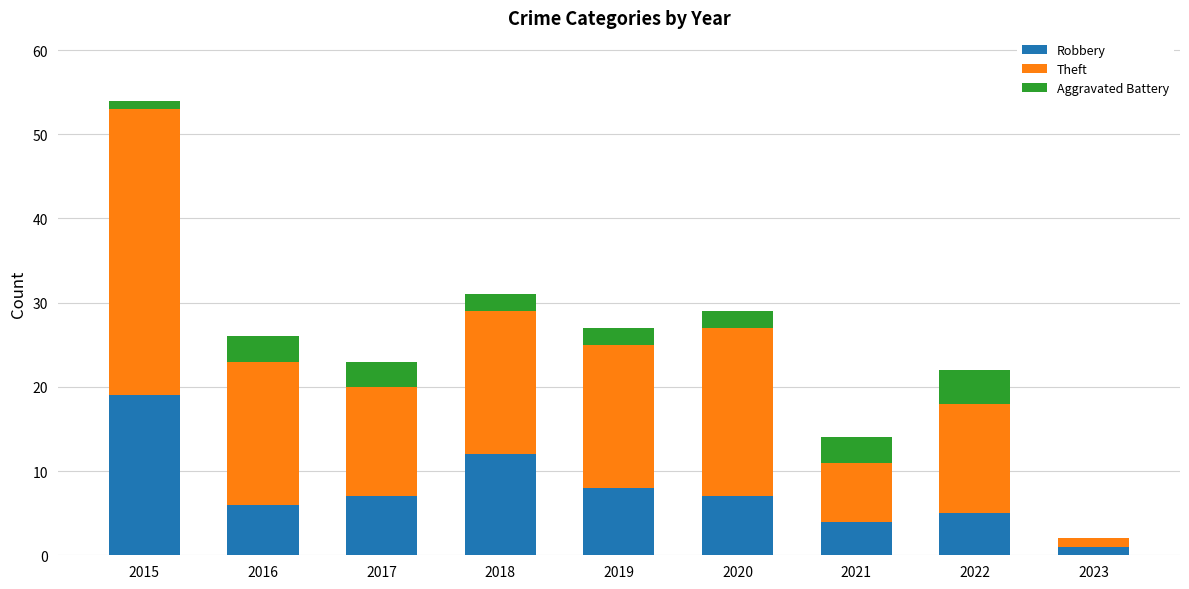

Reading right to left, what are the values for Robbery?

2023=1	2022=5	2021=4	2020=7	2019=8	2018=12	2017=7	2016=6	2015=19